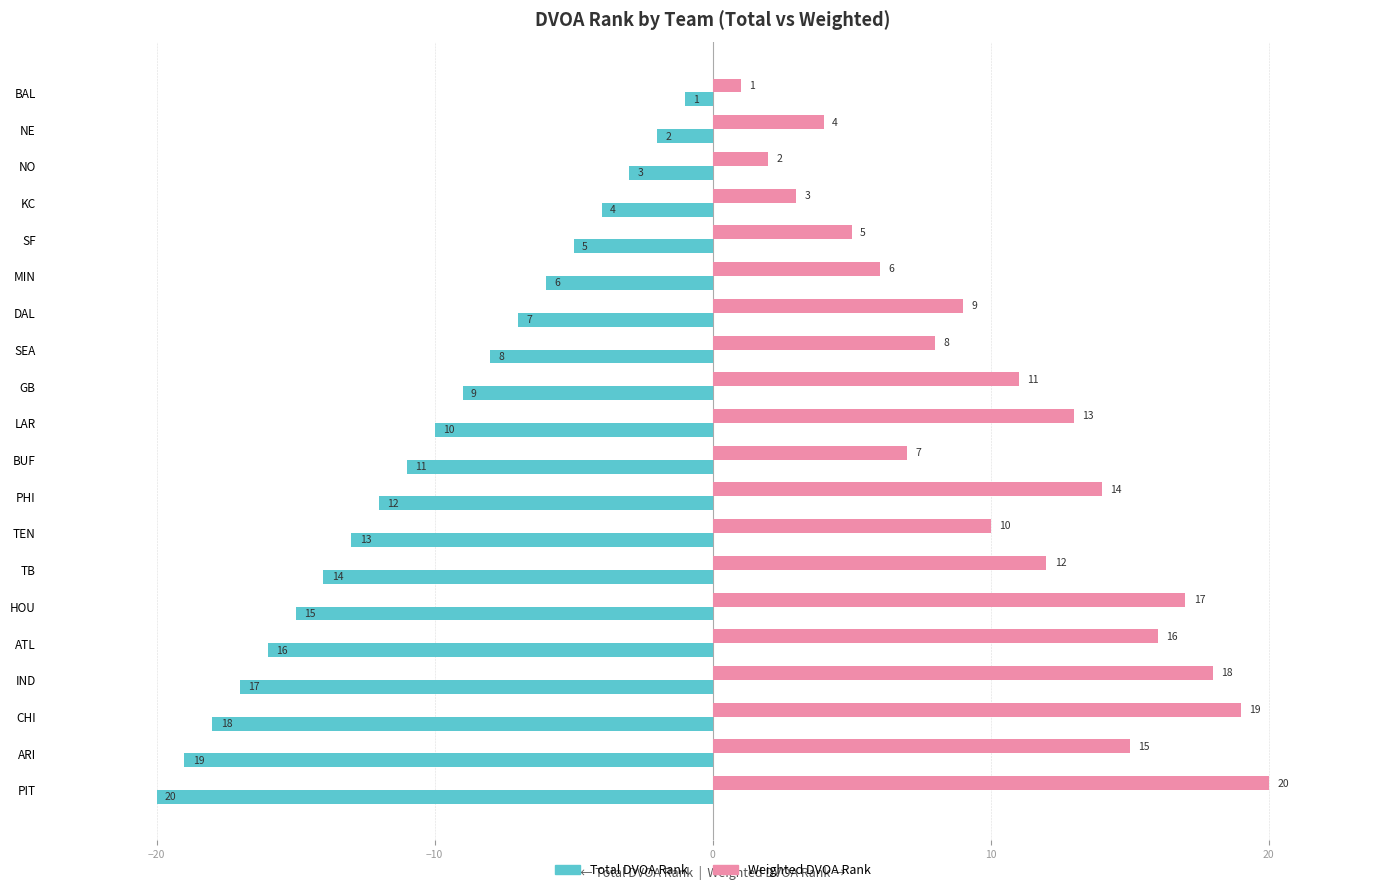

At which label is Total DVOA Rank closest to -10?

LAR